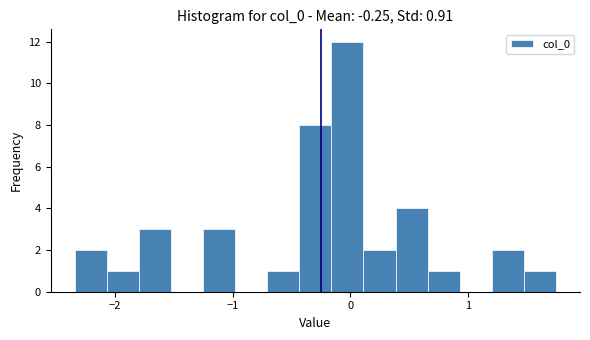

Around what value on the x-axis is the tallest bar? Give the approximate position of its centre, as read against the axis.

0.0